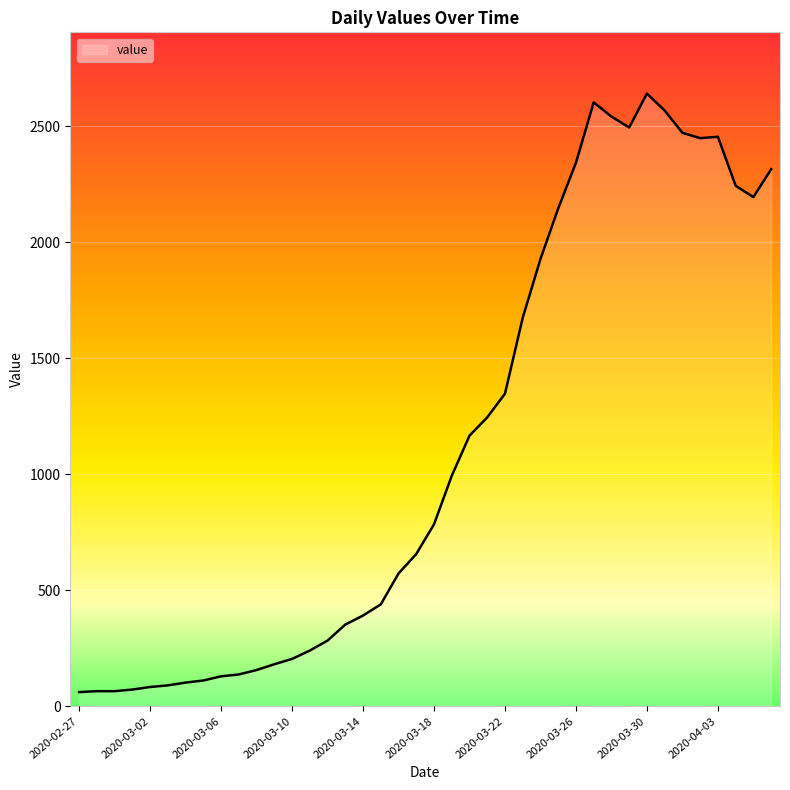

What is the difference between the maximum and minimum values?

2579